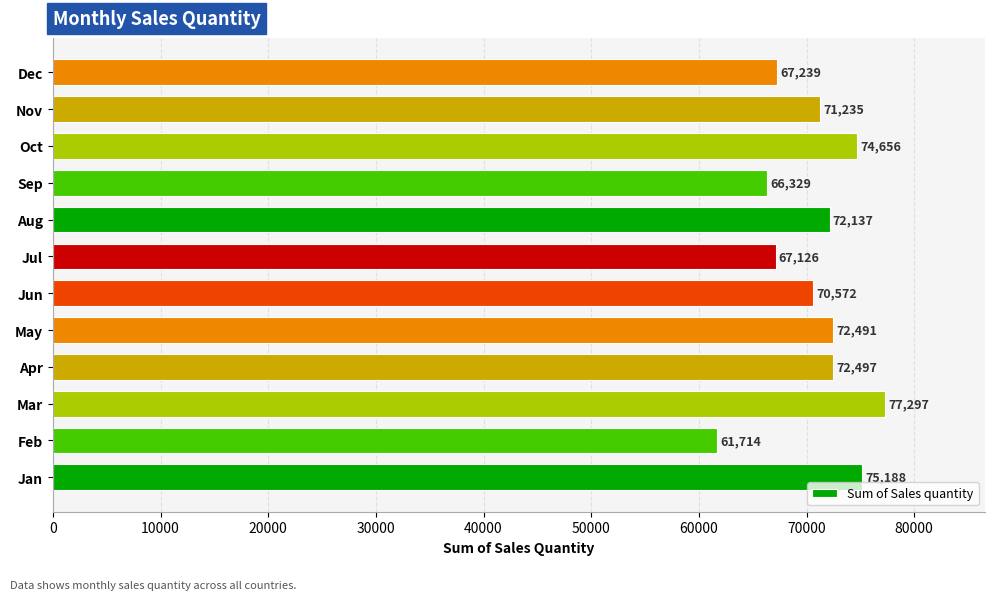

What is the ratio of the value at Jan to the value at Sep?

1.1